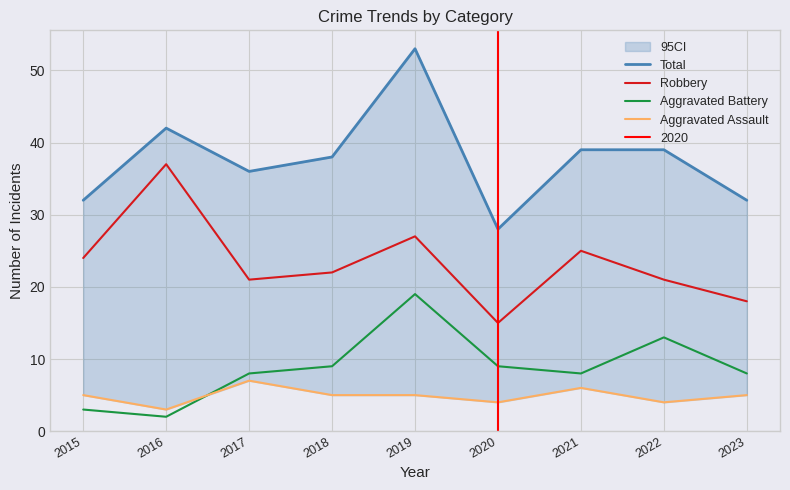

How many values in the Total series are below 38?

4